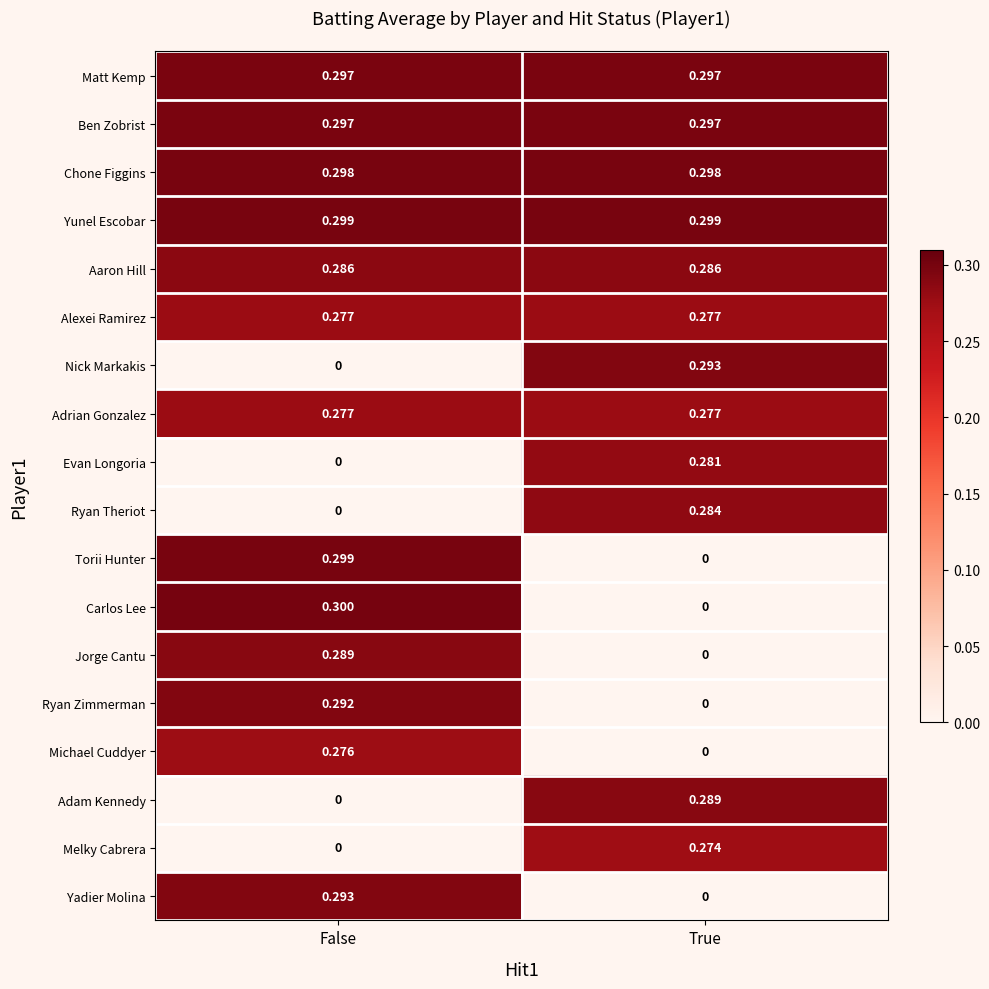

List the labels in order of Carlos Lee value, smallest first.

True, False